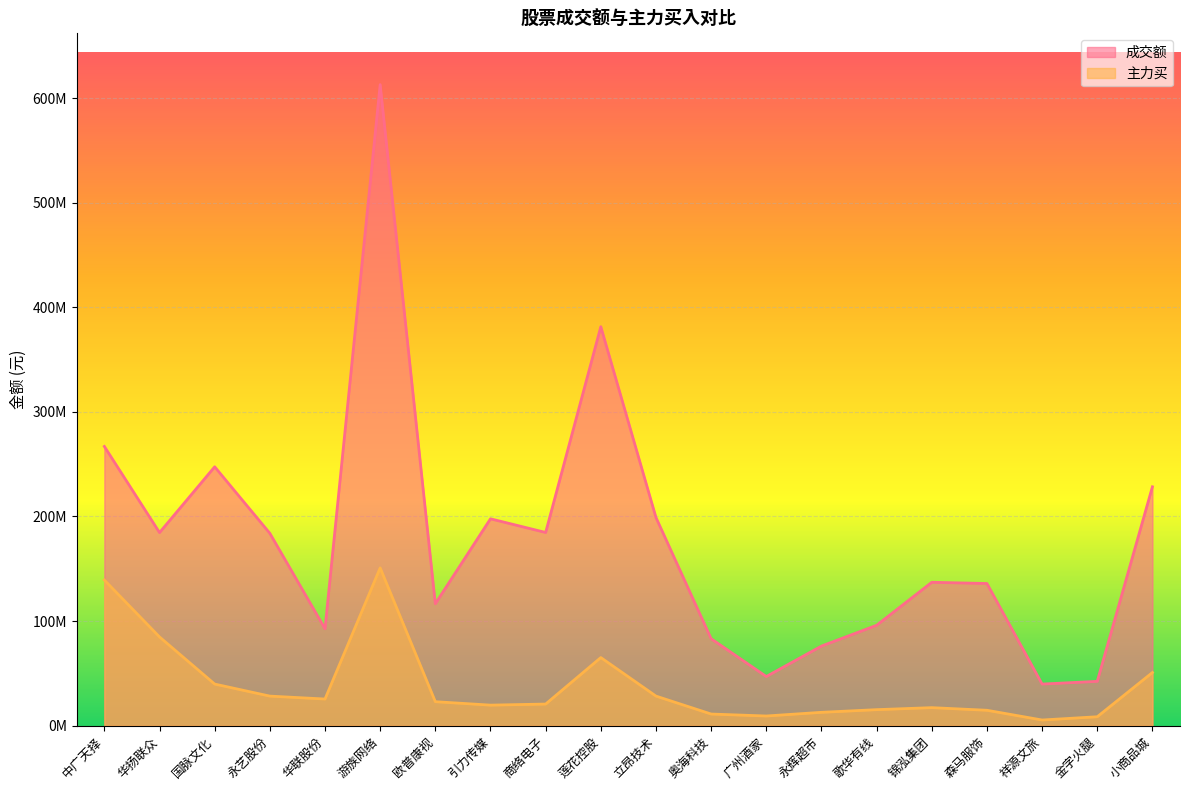

How many series are shown in this chart?

2